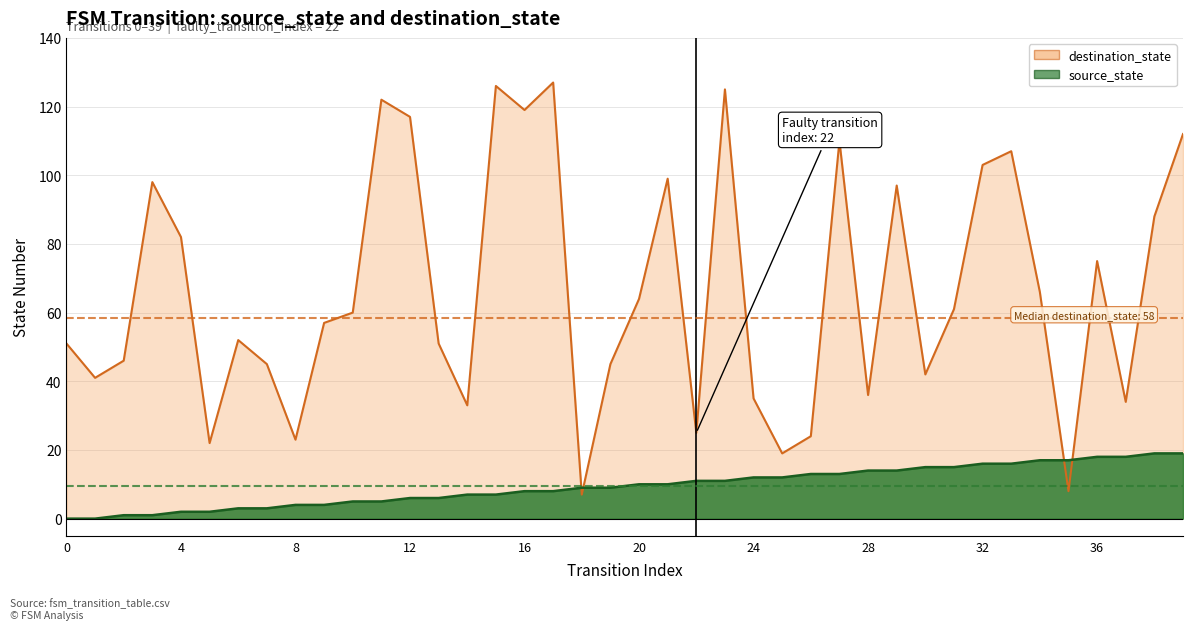

True or false: destination_state has more than 0 points higher than both neighbors.

True